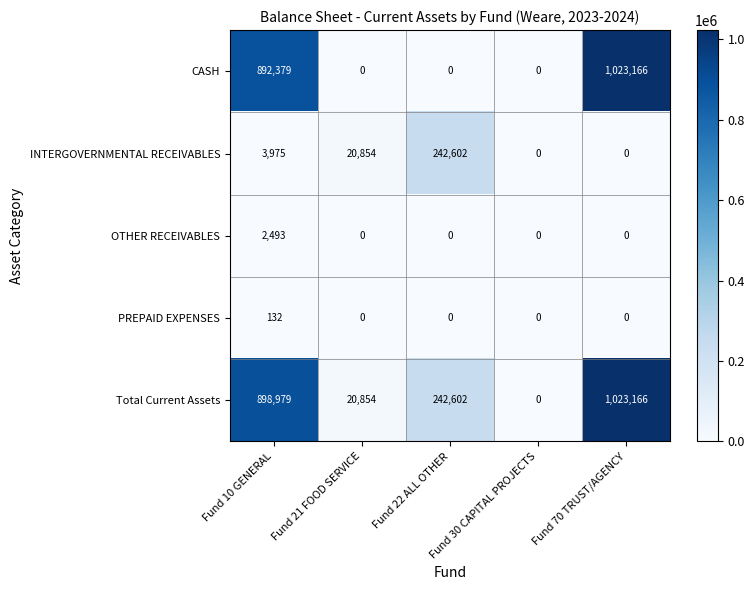

What is the difference between the maximum and minimum values in the Total Current Assets series?

1023166